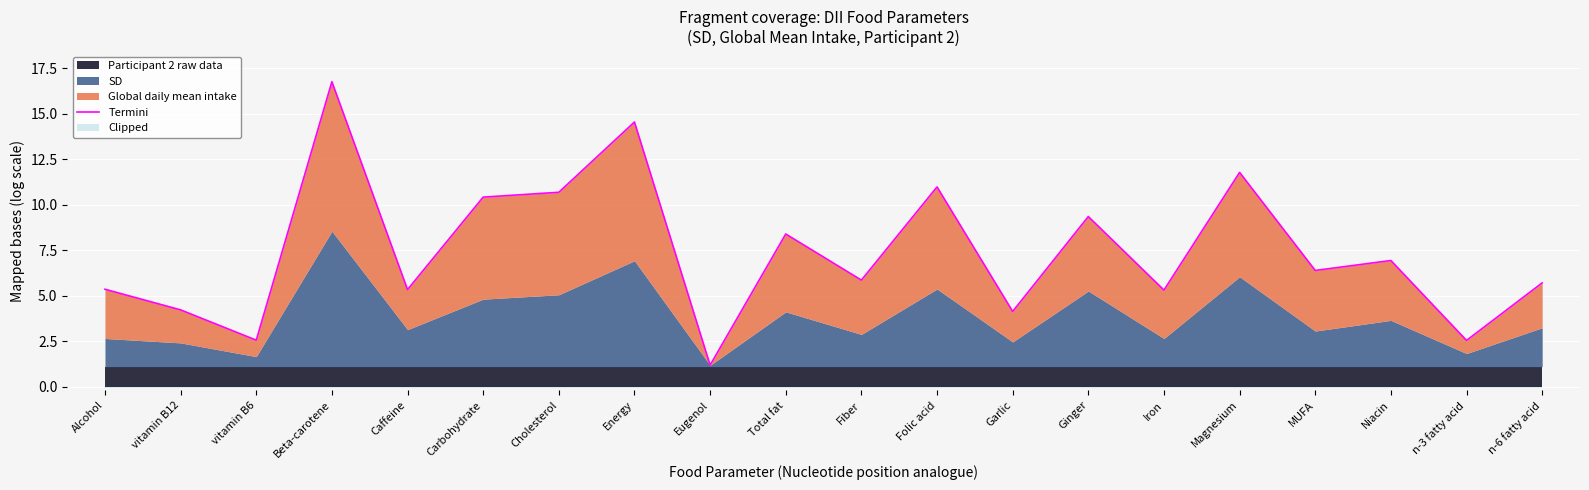

What is the smallest value displayed?

1.2